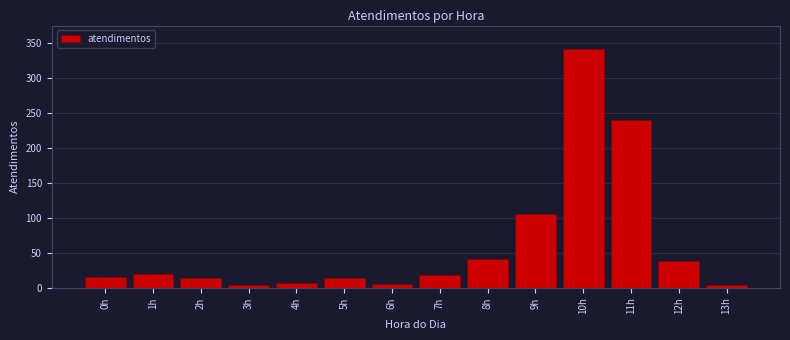

What is the label of the 11th bar from the right?

3h